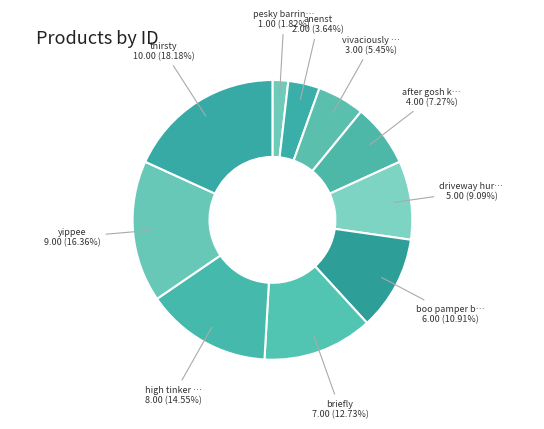

To the nearest percent, what is the difference between the largest and smallest slice percentages?

16%